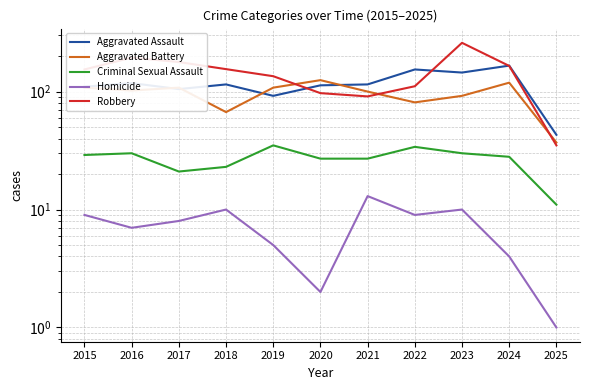

Between 2020 and 2022, which series saw the biggest shift?

Aggravated Battery